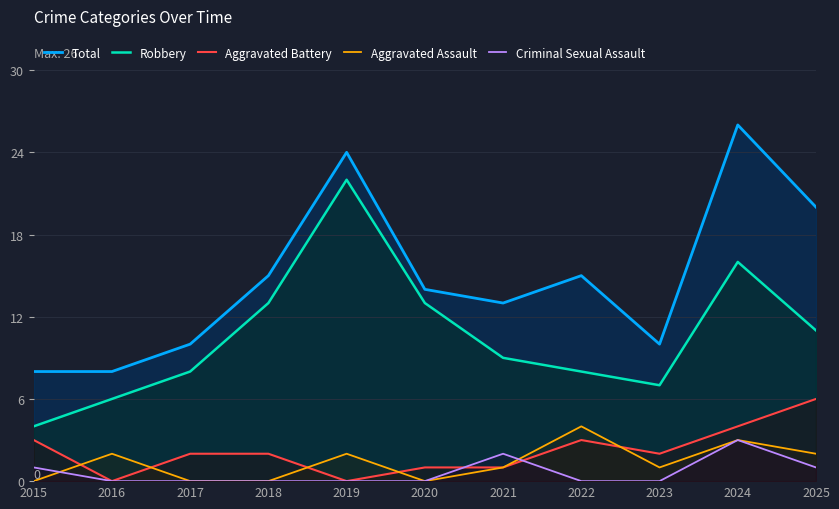

At which category does the chart reach its peak across all series?

2024